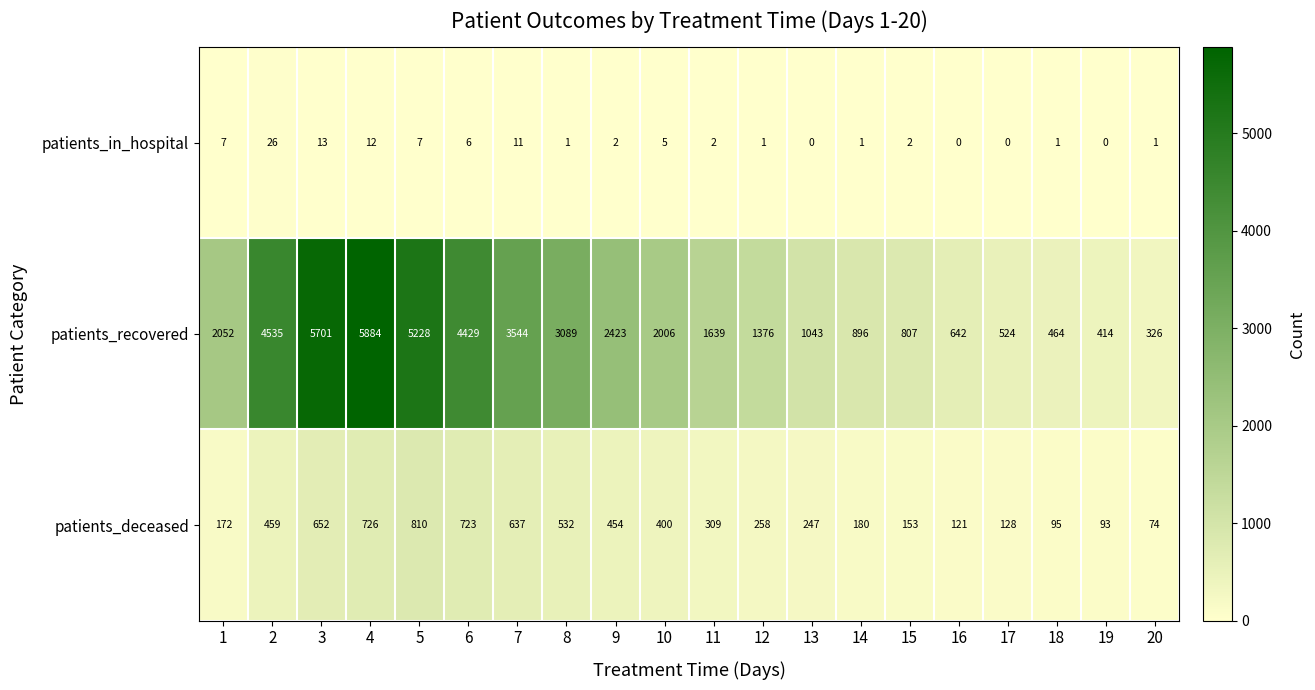

The patients_in_hospital series shows -8 at 16. True or false?

False